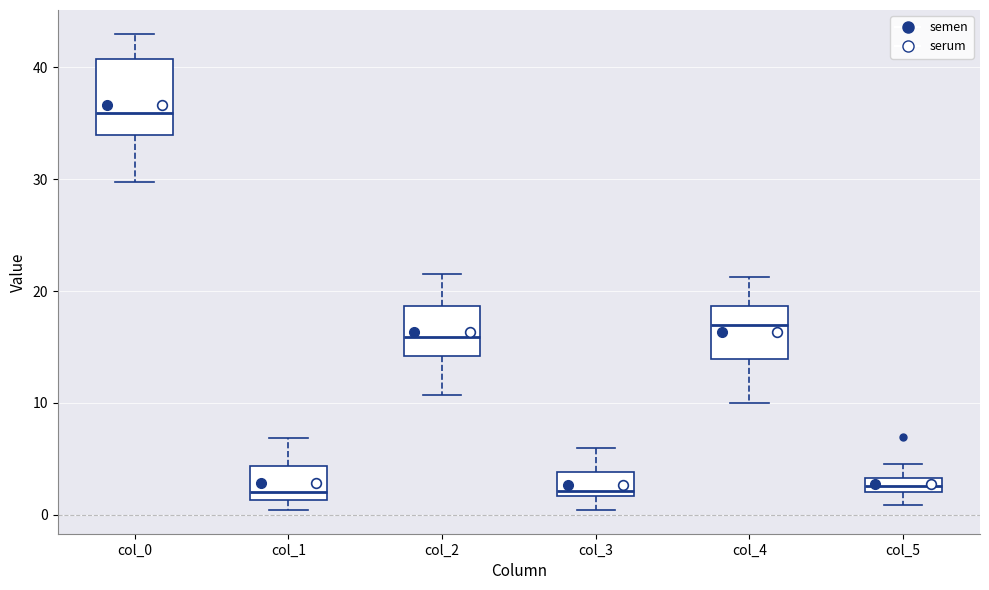

Comparing the boxes themselves (not the whiskers), which one is the tallest?

col_0